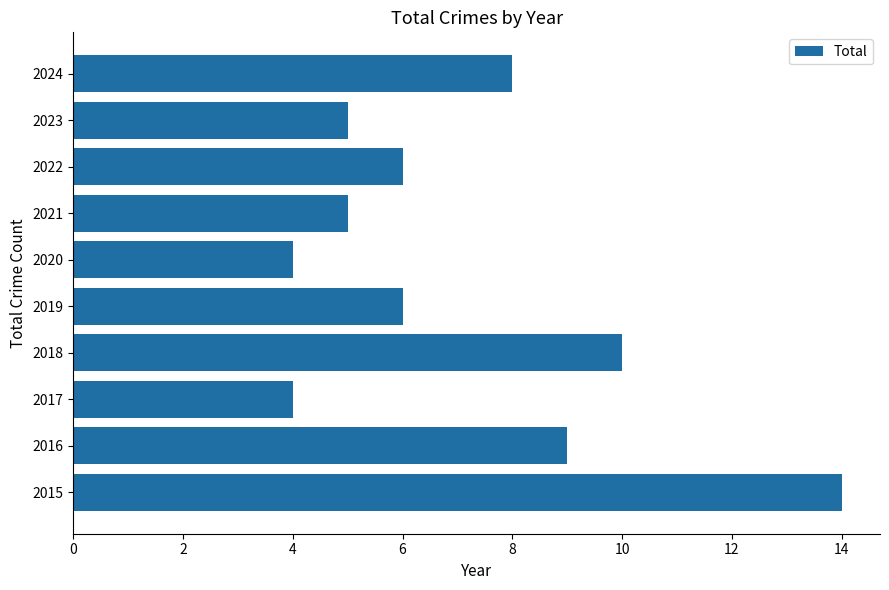

Approximately how many times larger is the value at 2015 compared to 2023?

2.8